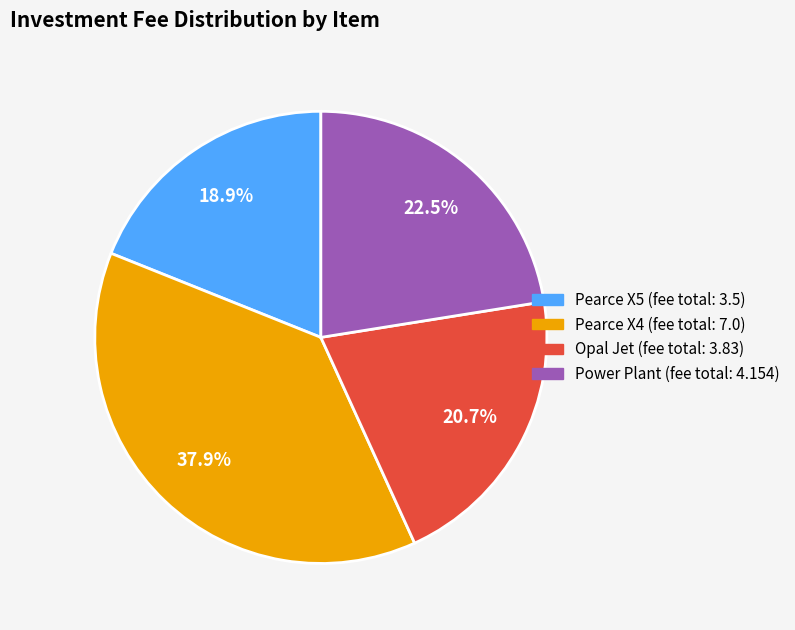

Is there a majority slice in this chart?

No